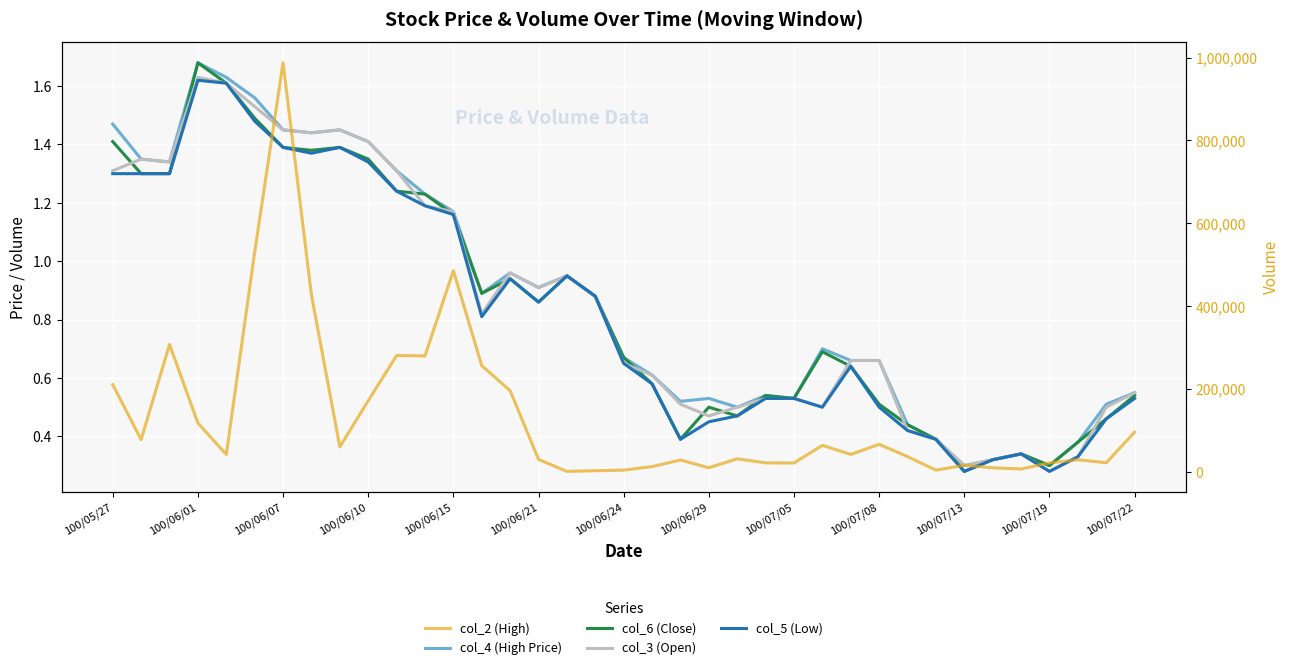

What are all the series names shown in the legend?

col_4 (High Price), col_6 (Close), col_3 (Open), col_5 (Low), col_2 (High)